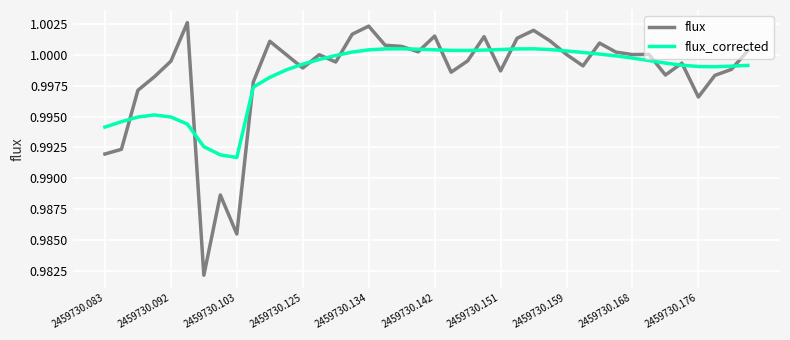

Rank the series by their maximum value, from highest to lowest.

flux, flux_corrected